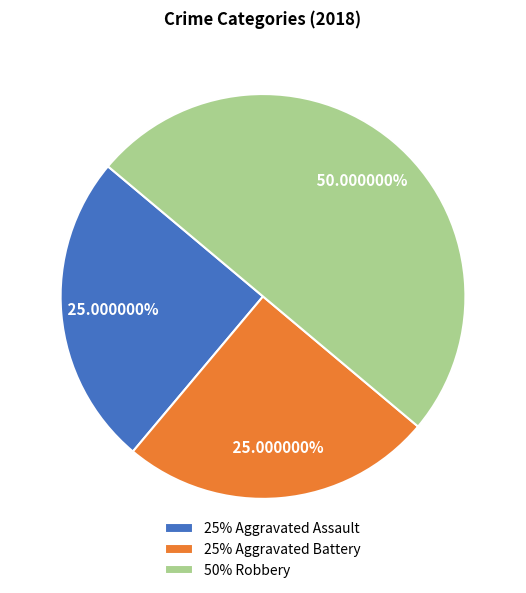

Is the sum of 25% Aggravated Battery and 50% Robbery greater than half?

Yes